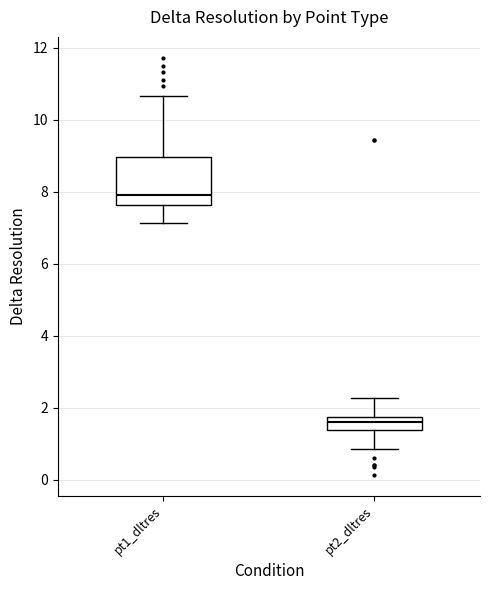

Which box has the lowest median line?

pt2_dltres